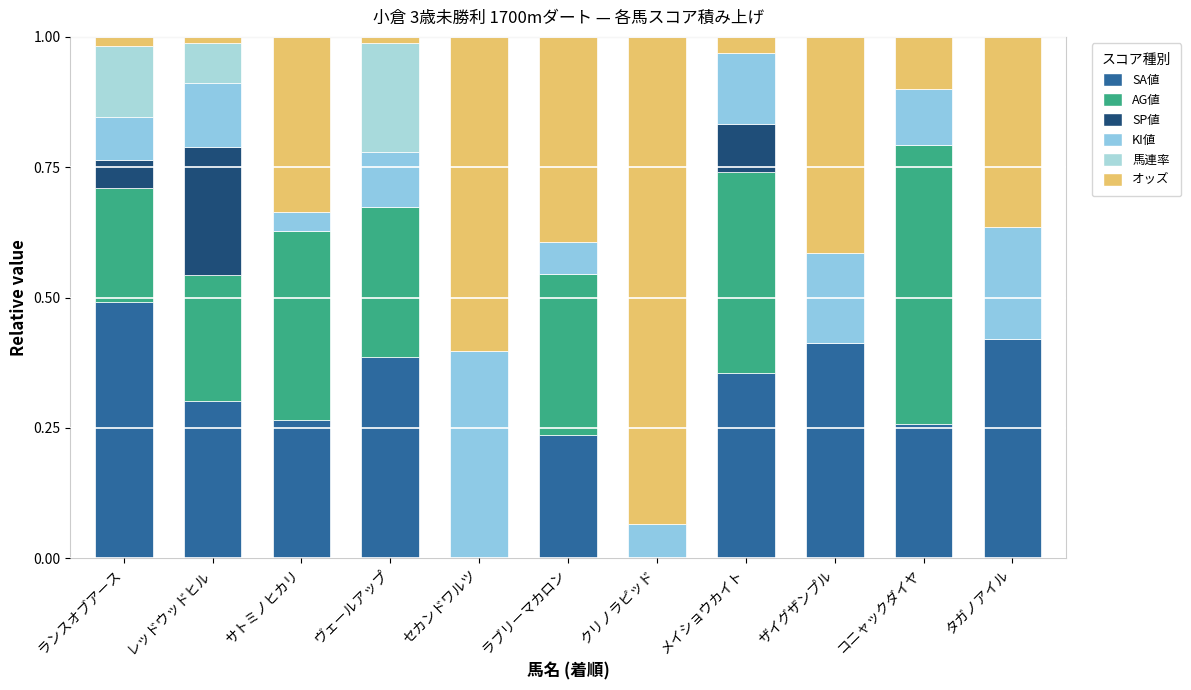

Which has a higher value, ラブリーマカロン or ザイグザンプル?

ザイグザンプル